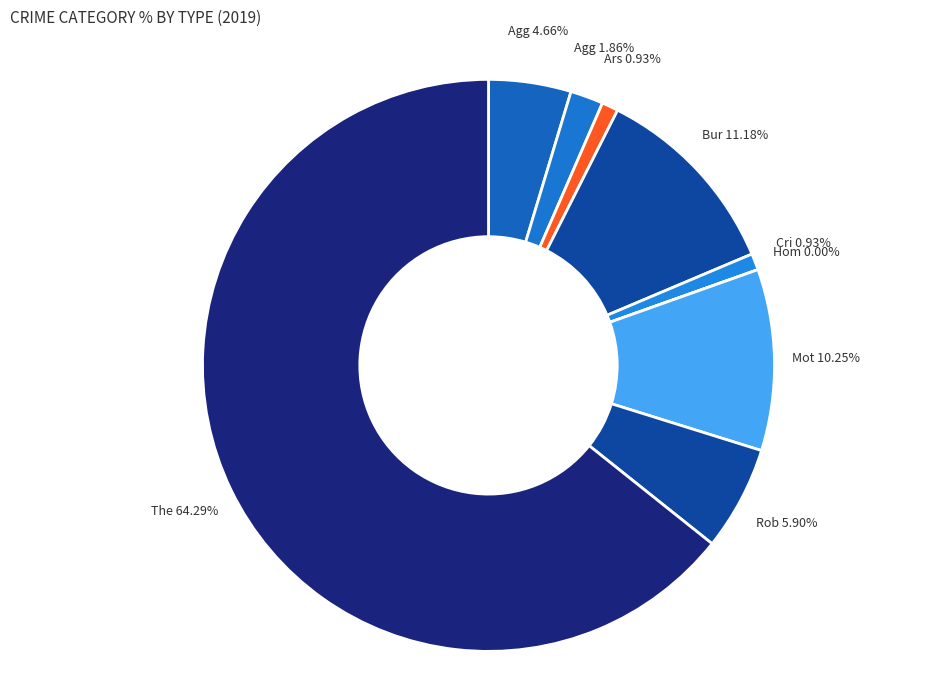

To the nearest percent, what is the difference between the Theft and Aggravated Battery slice percentages?

62%